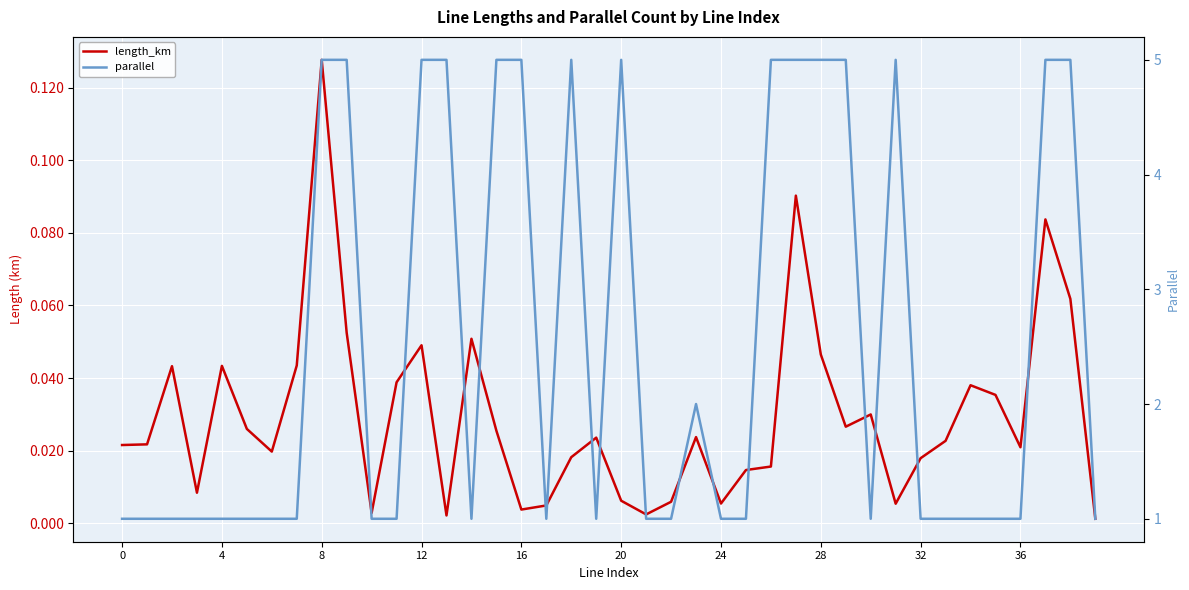

True or false: length_km and parallel intersect in this chart.

False